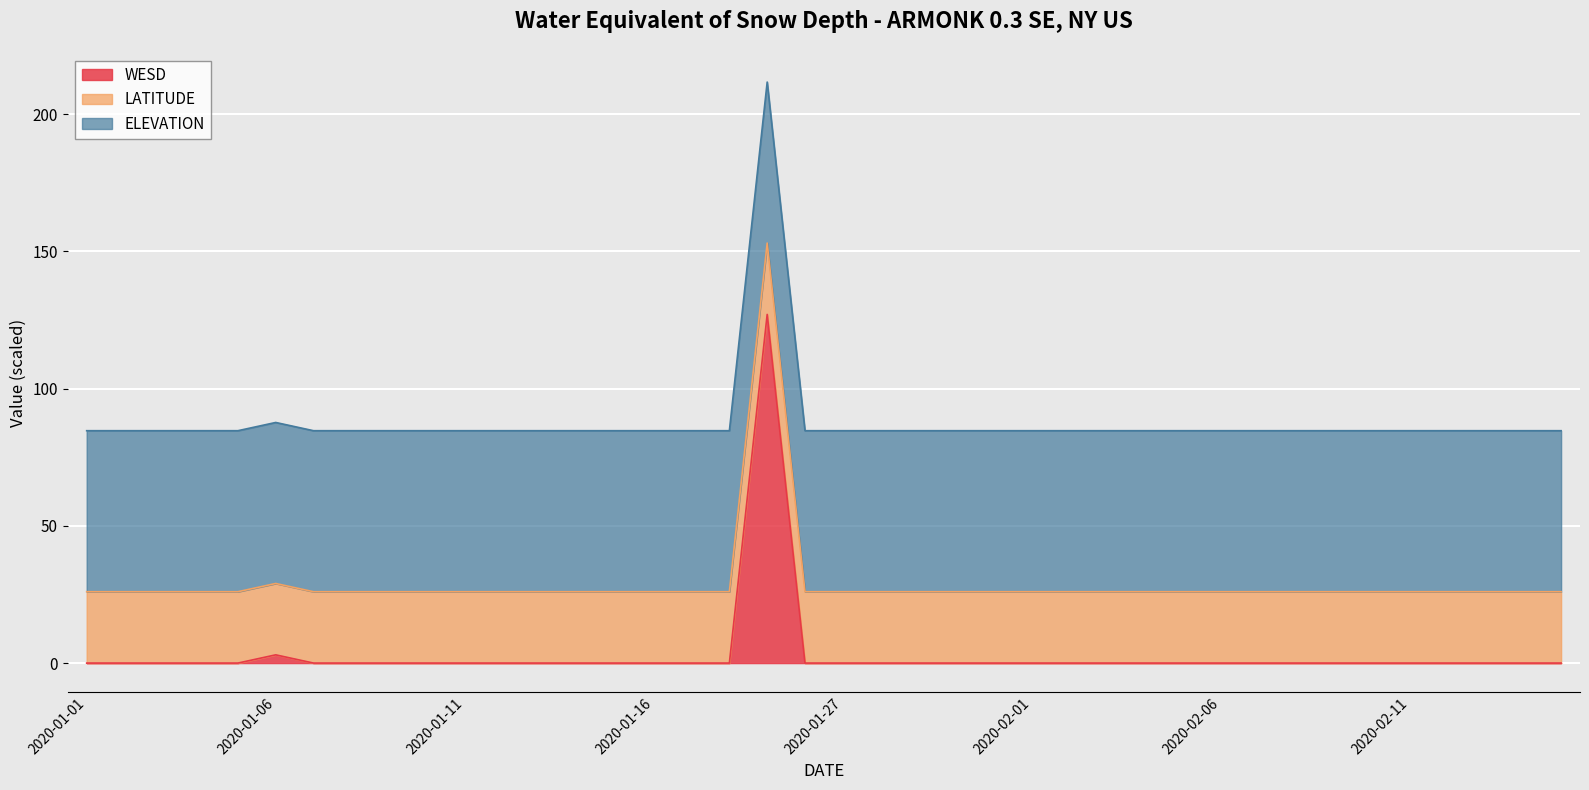

True or false: LATITUDE and ELEVATION cross at least once.

False